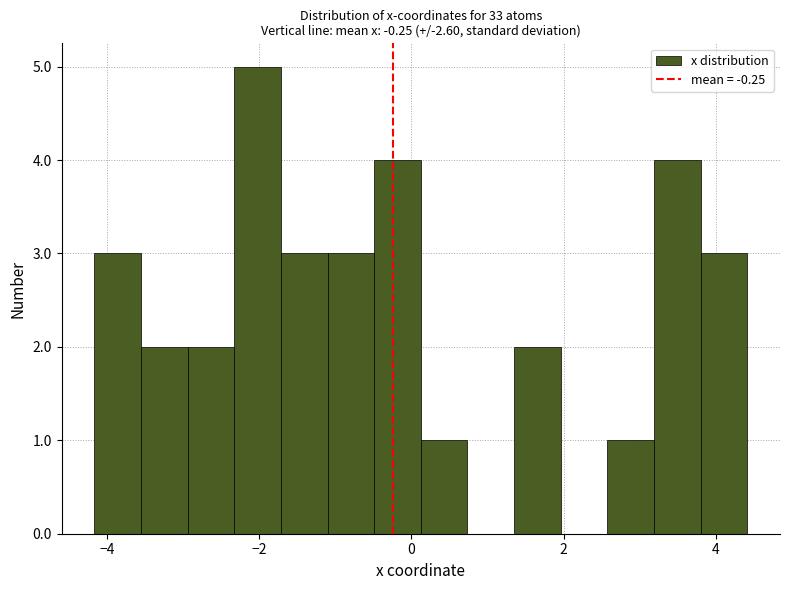

Read against the x-axis, roughly where is the centre of the tallest bar?

-2.0